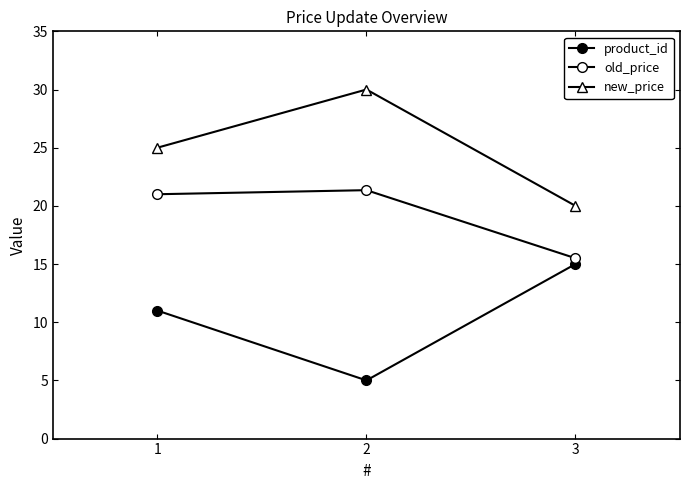

How many values in the new_price series are below 25?

1